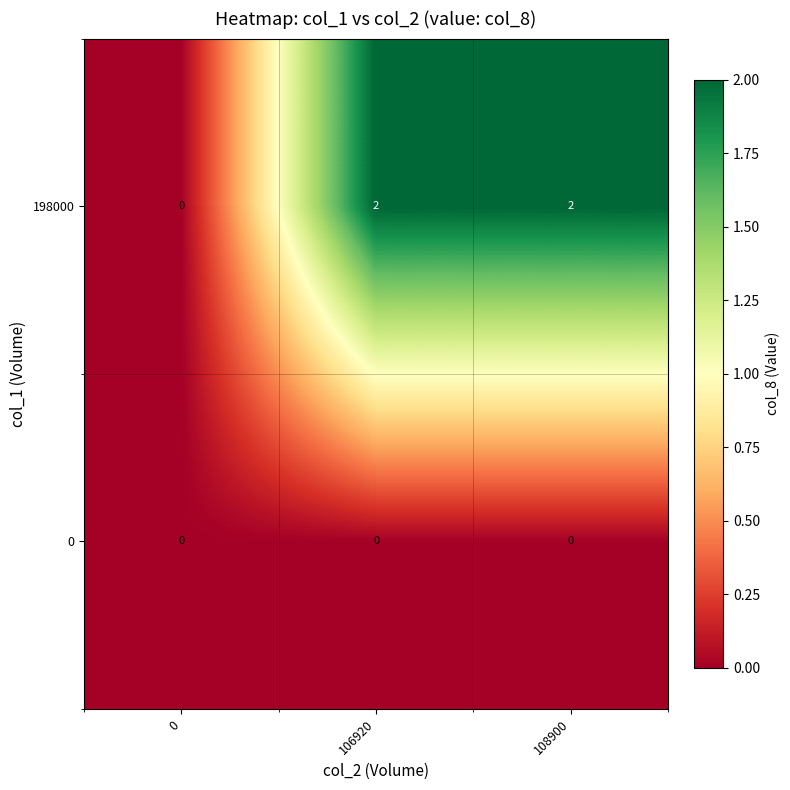

What is the sum of all 198000 values?

4